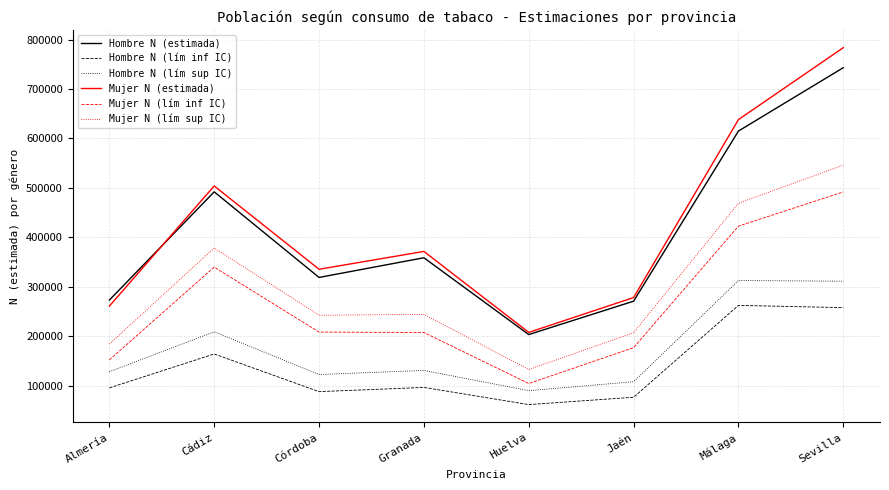

Where is the first local minimum for Hombre N (lím inf IC)?

Córdoba